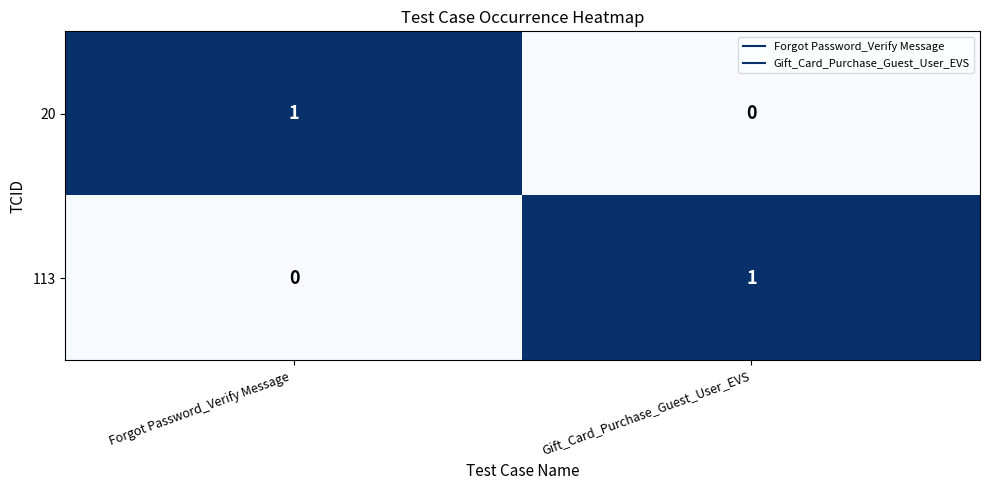

Is it true that 20 equals 0 at Gift_Card_Purchase_Guest_User_EVS?

True